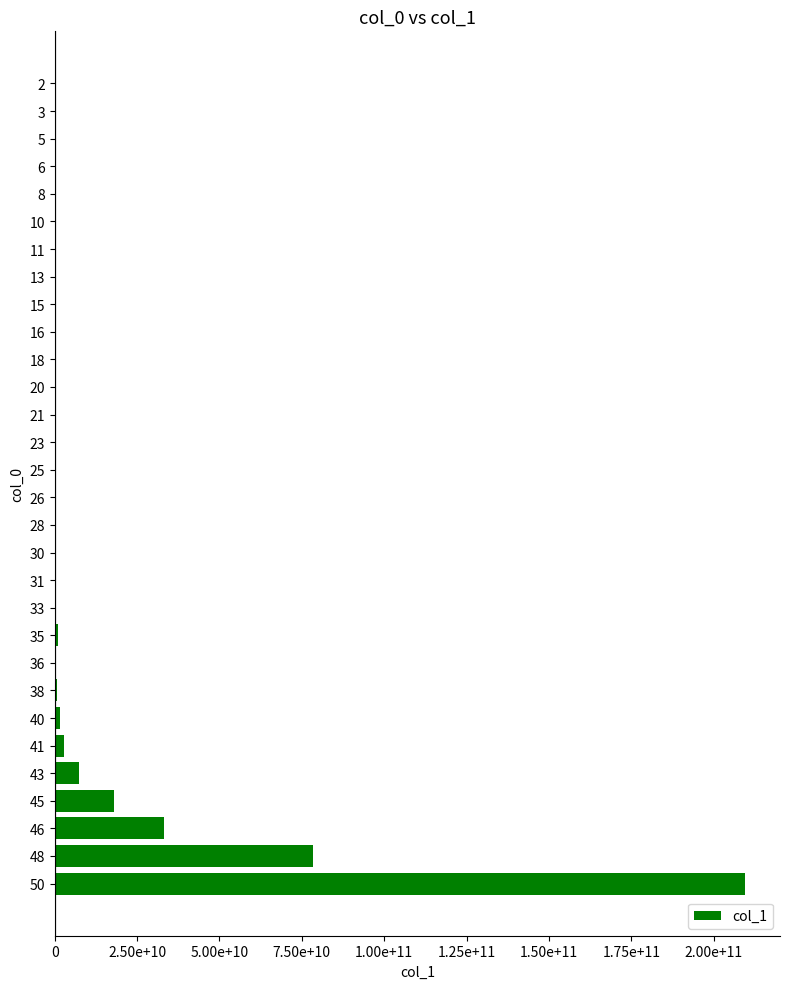

The chart shows a value of 1458350 at 20. True or false?

False